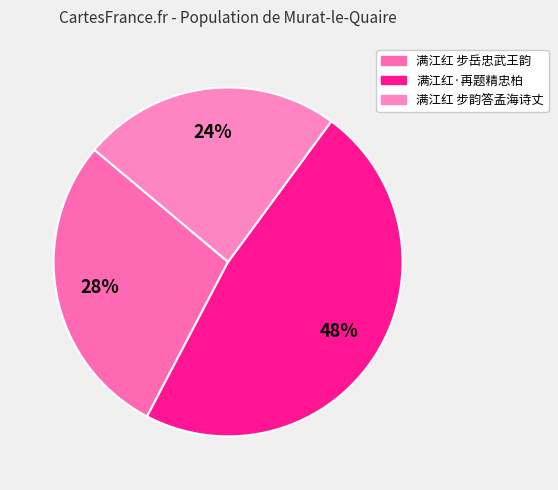

Count the number of slices in the pie.

3